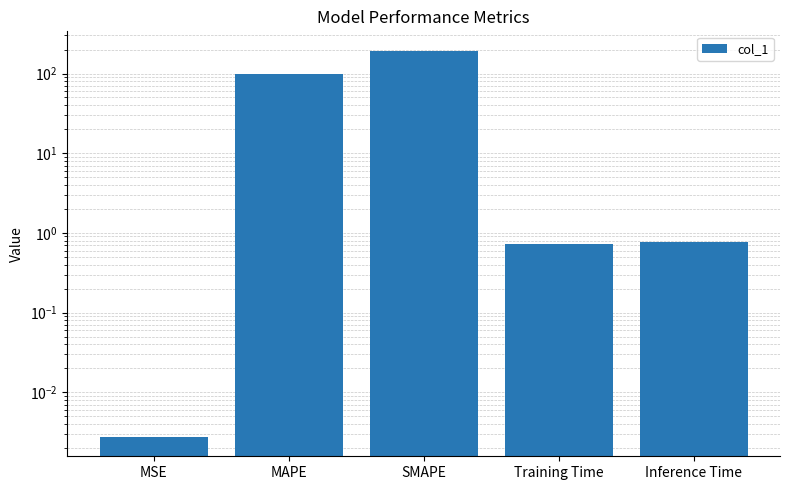

Rank the categories by value from highest to lowest.

SMAPE, MAPE, Inference Time, Training Time, MSE